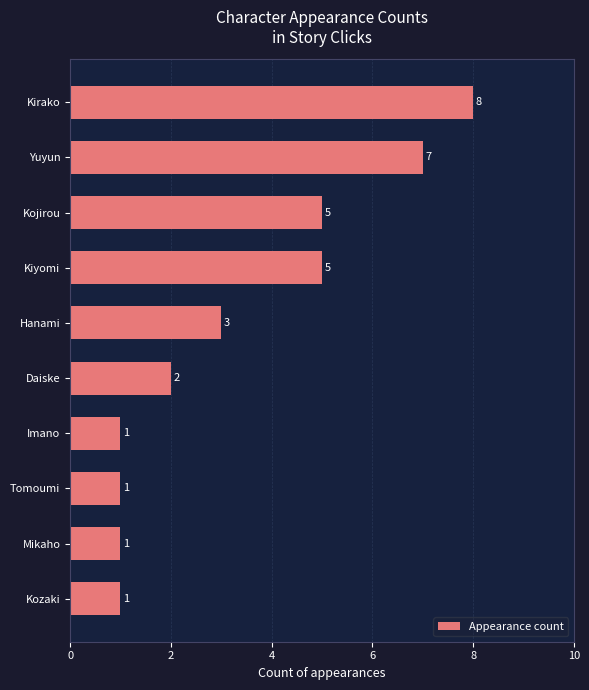

What is the greatest value displayed?

8